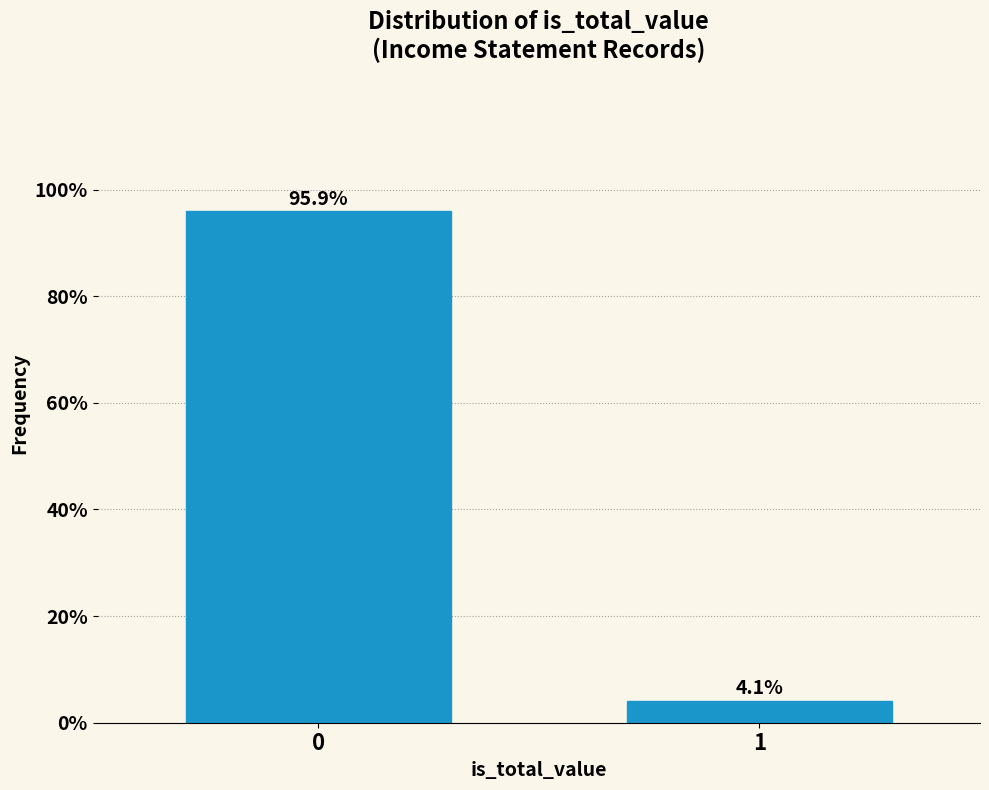

Reading right to left, transcribe all the data shown in this chart.

1=4.1	0=95.9